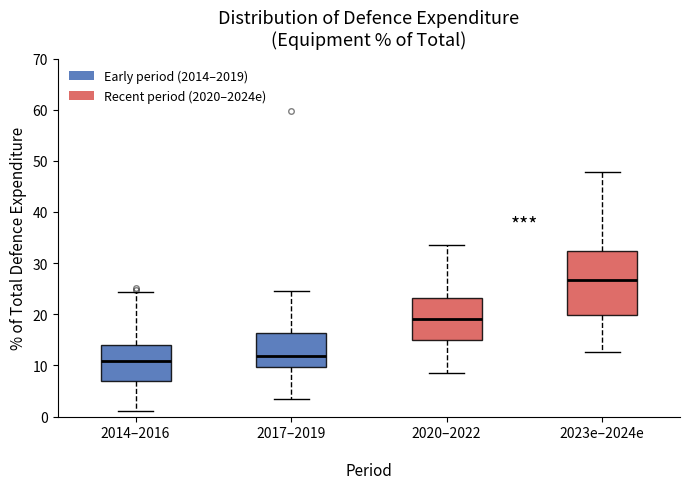

Which box is the tallest, from its lower edge to its upper edge?

2023e–2024e